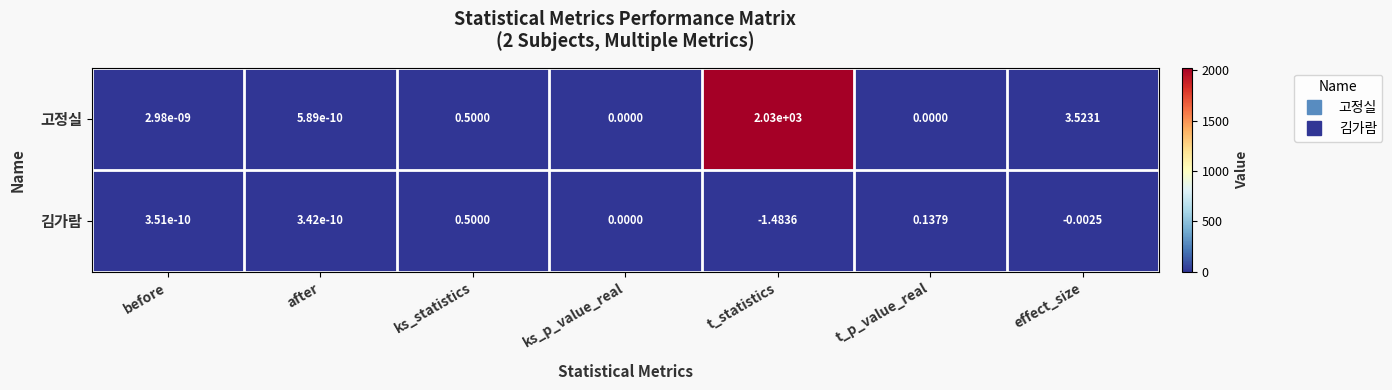

Which series has the largest total across all categories?

고정실